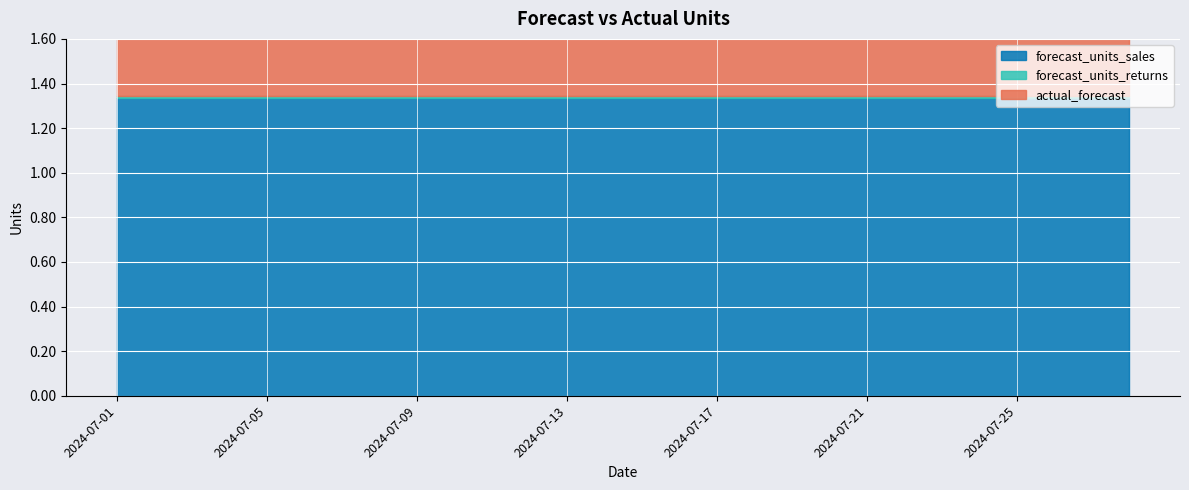

Reading right to left, extract all data points from this chart.

forecast_units_sales: 2024-07-28=1.3	2024-07-27=1.3	2024-07-26=1.3	2024-07-25=1.3	2024-07-24=1.3	2024-07-23=1.3	2024-07-22=1.3	2024-07-21=1.3	2024-07-20=1.3	2024-07-19=1.3	2024-07-18=1.3	2024-07-17=1.3	2024-07-16=1.3	2024-07-15=1.3	2024-07-14=1.3	2024-07-13=1.3	2024-07-12=1.3	2024-07-11=1.3	2024-07-10=1.3	2024-07-09=1.3	2024-07-08=1.3	2024-07-07=1.3	2024-07-06=1.3	2024-07-05=1.3	2024-07-04=1.3	2024-07-03=1.3	2024-07-02=1.3	2024-07-01=1.3
forecast_units_returns: 2024-07-28=0.0	2024-07-27=0.0	2024-07-26=0.0	2024-07-25=0.0	2024-07-24=0.0	2024-07-23=0.0	2024-07-22=0.0	2024-07-21=0.0	2024-07-20=0.0	2024-07-19=0.0	2024-07-18=0.0	2024-07-17=0.0	2024-07-16=0.0	2024-07-15=0.0	2024-07-14=0.0	2024-07-13=0.0	2024-07-12=0.0	2024-07-11=0.0	2024-07-10=0.0	2024-07-09=0.0	2024-07-08=0.0	2024-07-07=0.0	2024-07-06=0.0	2024-07-05=0.0	2024-07-04=0.0	2024-07-03=0.0	2024-07-02=0.0	2024-07-01=0.0
actual_forecast: 2024-07-28=1.3	2024-07-27=1.3	2024-07-26=1.3	2024-07-25=1.3	2024-07-24=1.3	2024-07-23=1.3	2024-07-22=1.3	2024-07-21=1.3	2024-07-20=1.3	2024-07-19=1.3	2024-07-18=1.3	2024-07-17=1.3	2024-07-16=1.3	2024-07-15=1.3	2024-07-14=1.3	2024-07-13=1.3	2024-07-12=1.3	2024-07-11=1.3	2024-07-10=1.3	2024-07-09=1.3	2024-07-08=1.3	2024-07-07=1.3	2024-07-06=1.3	2024-07-05=1.3	2024-07-04=1.3	2024-07-03=1.3	2024-07-02=1.3	2024-07-01=1.3